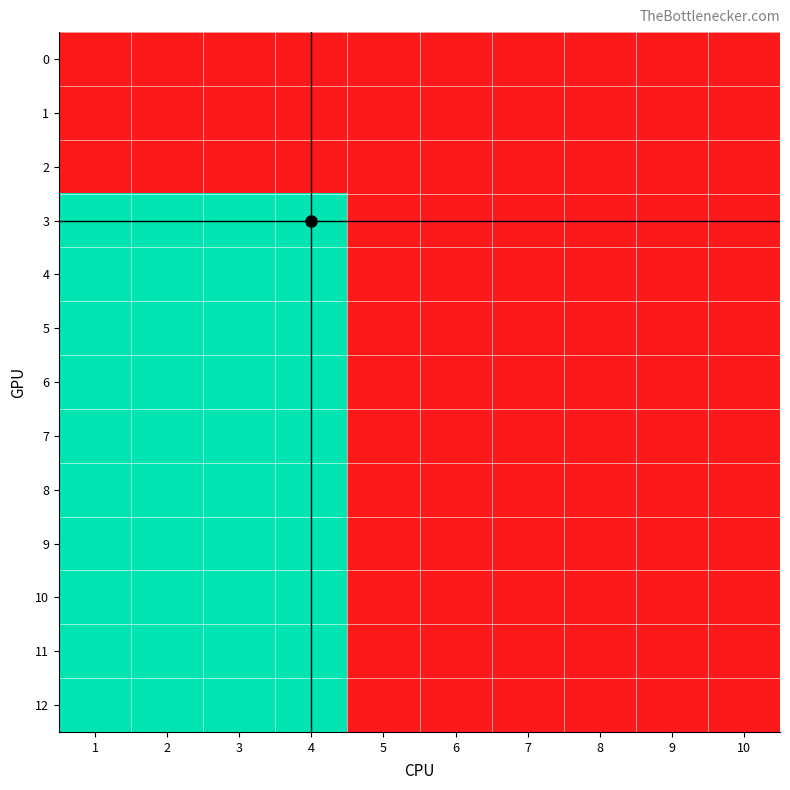

At how many categories does at least one series exceed 0?

4